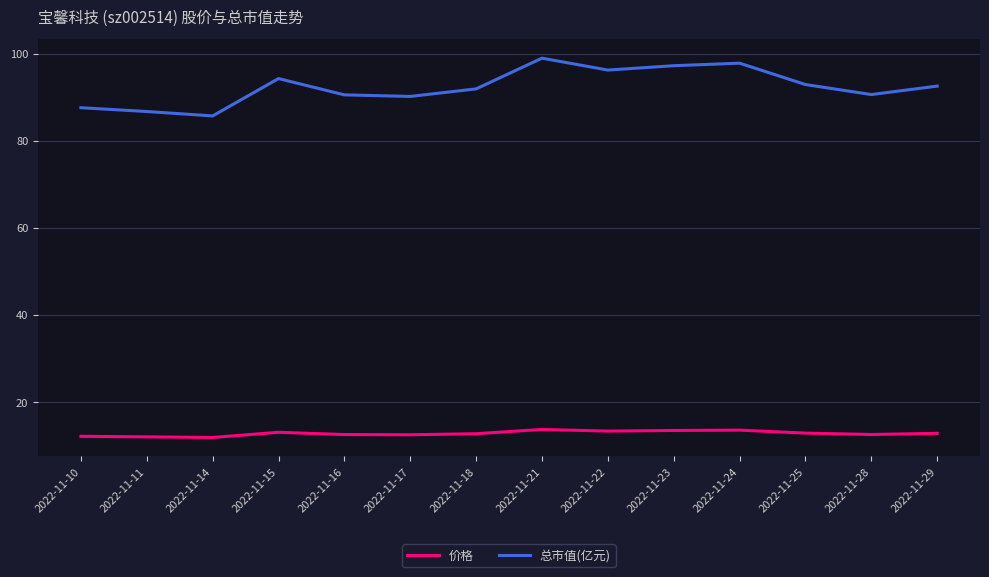

At which category does 总市值(亿元) reach its first local valley?

2022-11-14